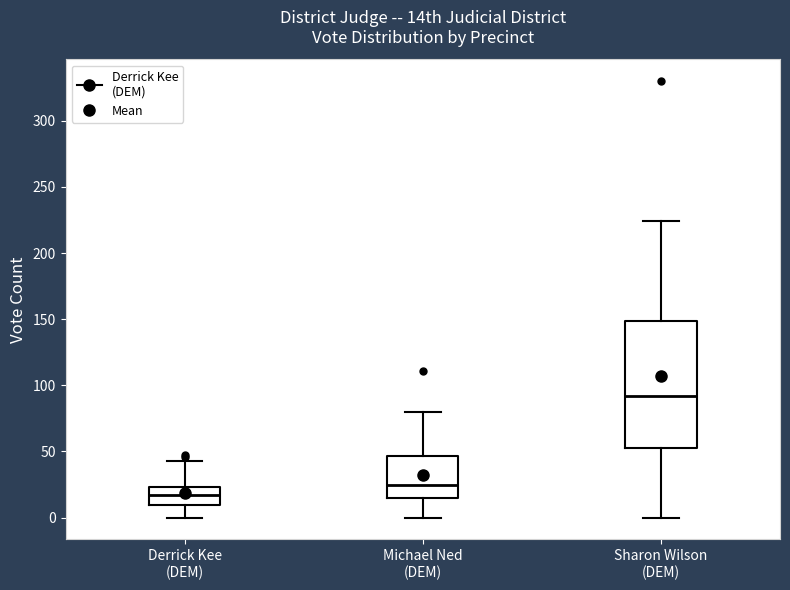

Reading left to right, read every box against the y-axis: the position of its median line, the range the box covers, and the ends of its whiskers. The values are not printed on the chart, so give them approximately, as read against the axis.

Derrick Kee (DEM): median 15, box 10 to 25, whiskers 0 to 45
Michael Ned (DEM): median 25, box 15 to 45, whiskers 0 to 80
Sharon Wilson (DEM): median 90, box 55 to 150, whiskers 0 to 225